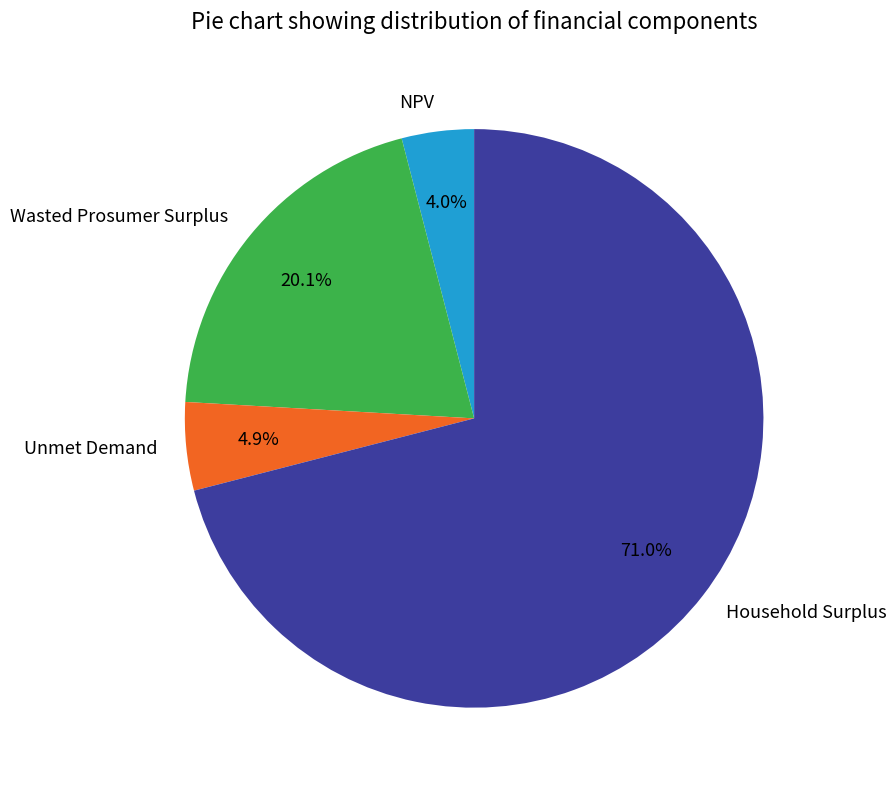

Does Household Surplus represent more than half of the total?

Yes